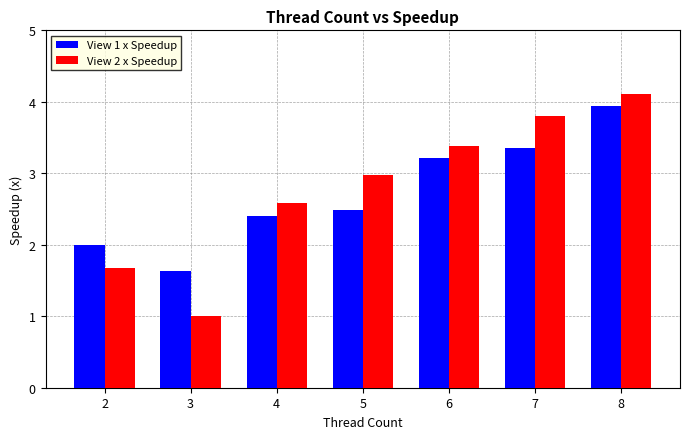

At 7, list the series in order from largest to smallest.

View 2 x Speedup, View 1 x Speedup